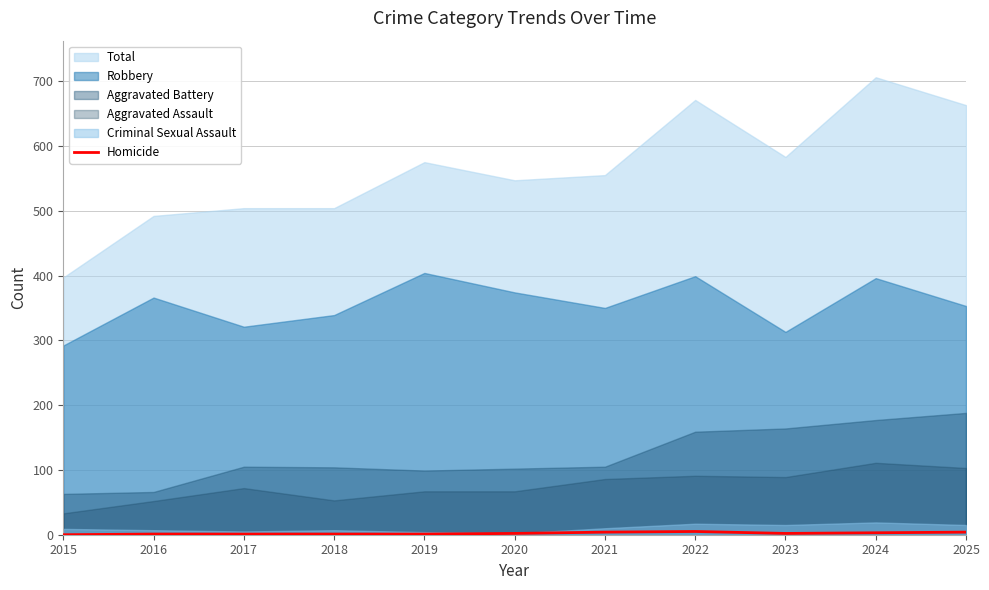

The Homicide series shows 2 at 2023. True or false?

True